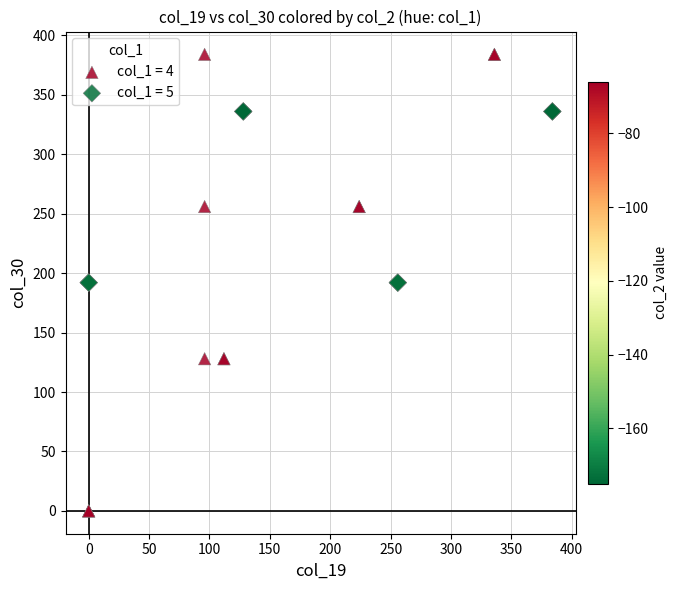

Which series reaches the minimum Y coordinate?

col_1 = 4